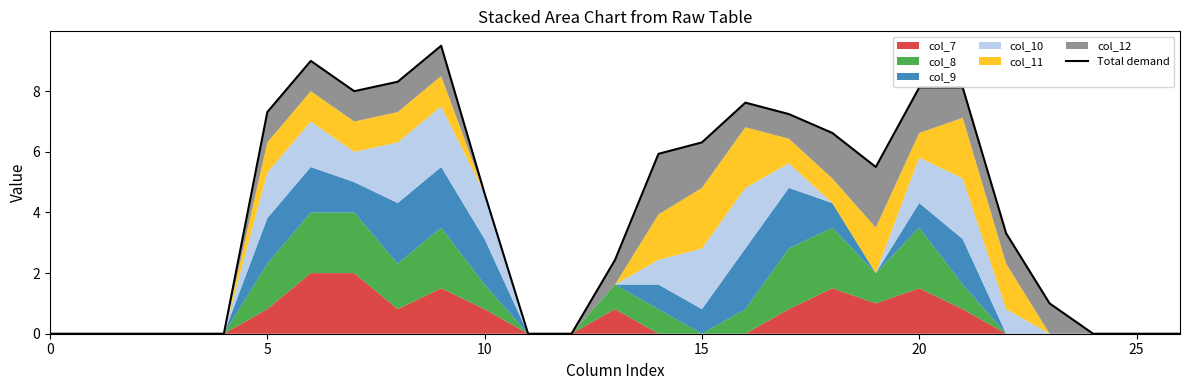

How many values exceed 4?

14